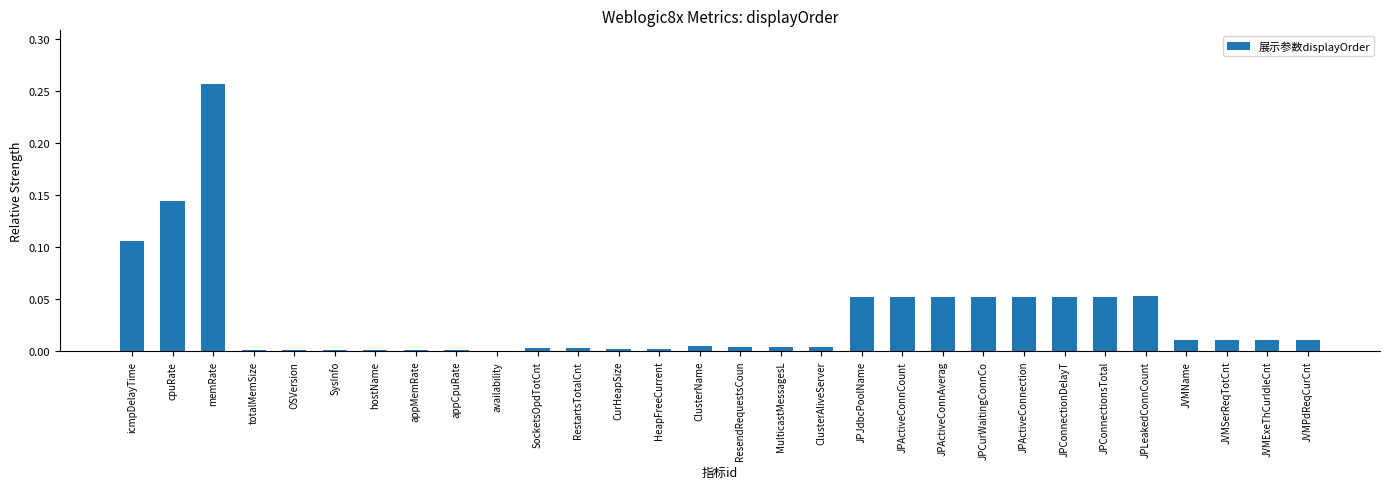

What is the change in value from memRate to OSVersion?

-0.3